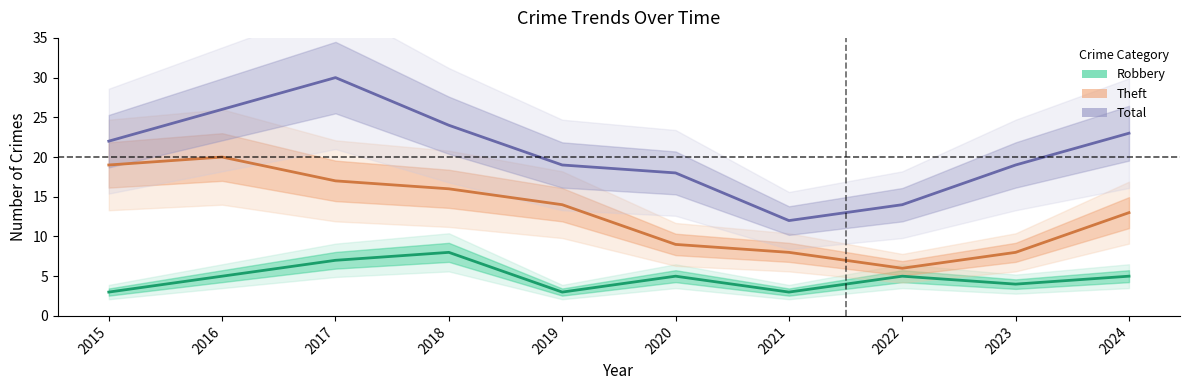

True or false: Theft has a value of 21 at 2018.

False